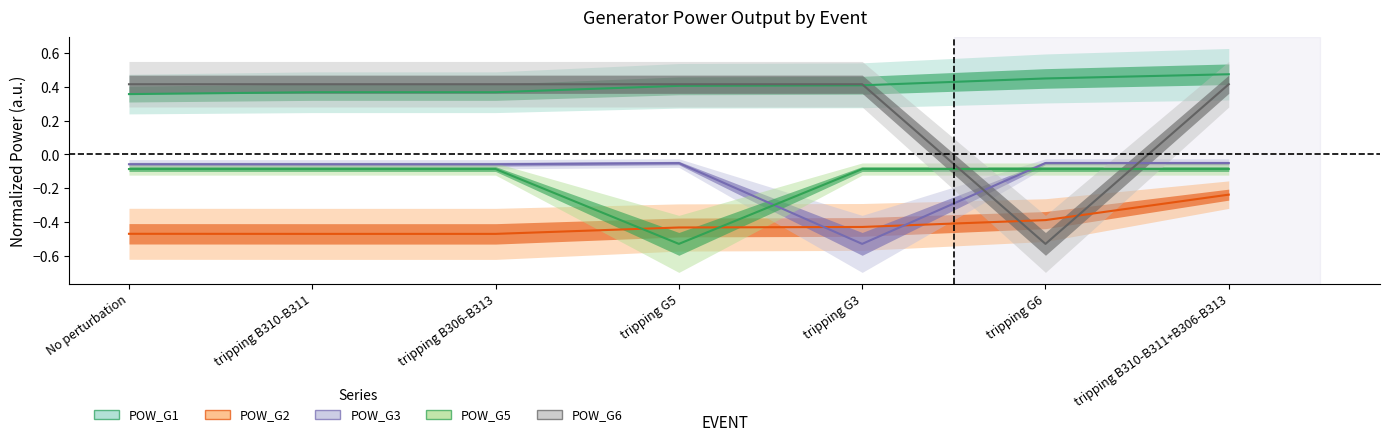

Which series has the largest range (max minus min)?

POW_G6